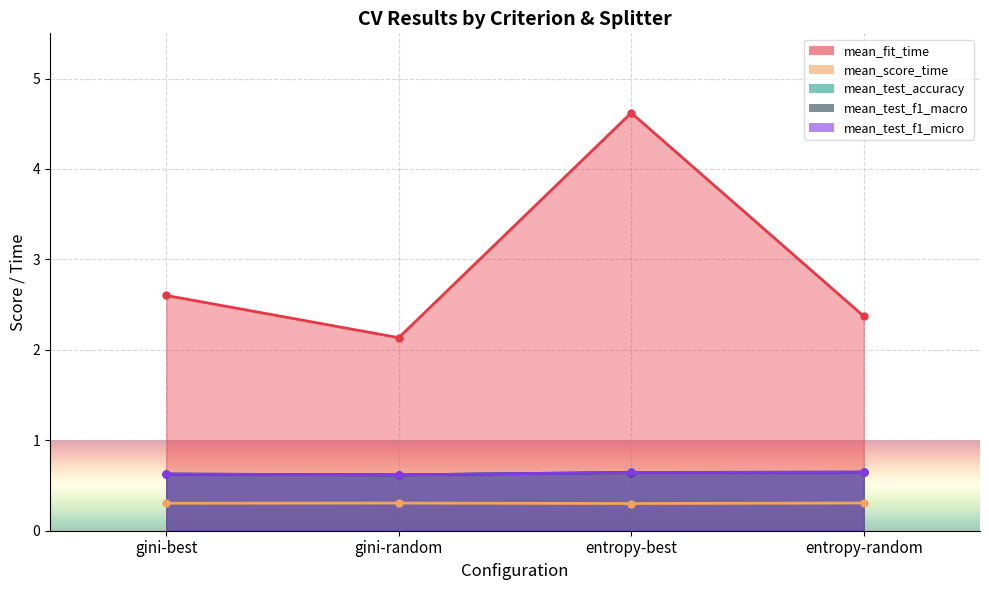

Which has a higher value, gini-random or gini-best?

gini-best